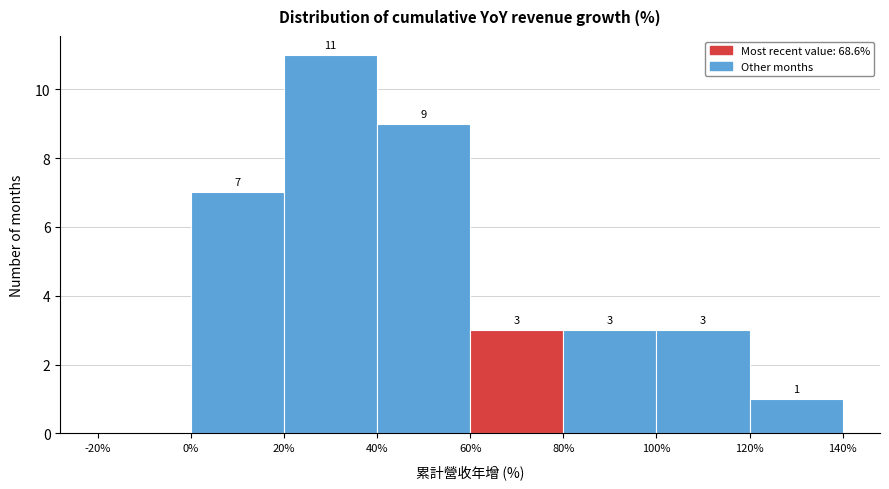

Over which range of the x-axis is the bar tallest?

20% to 40%